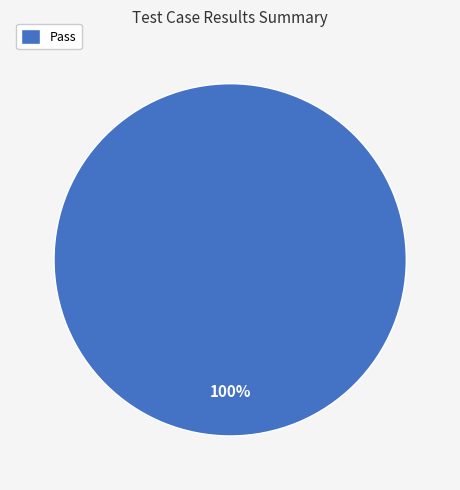

Is there a majority slice in this chart?

Yes